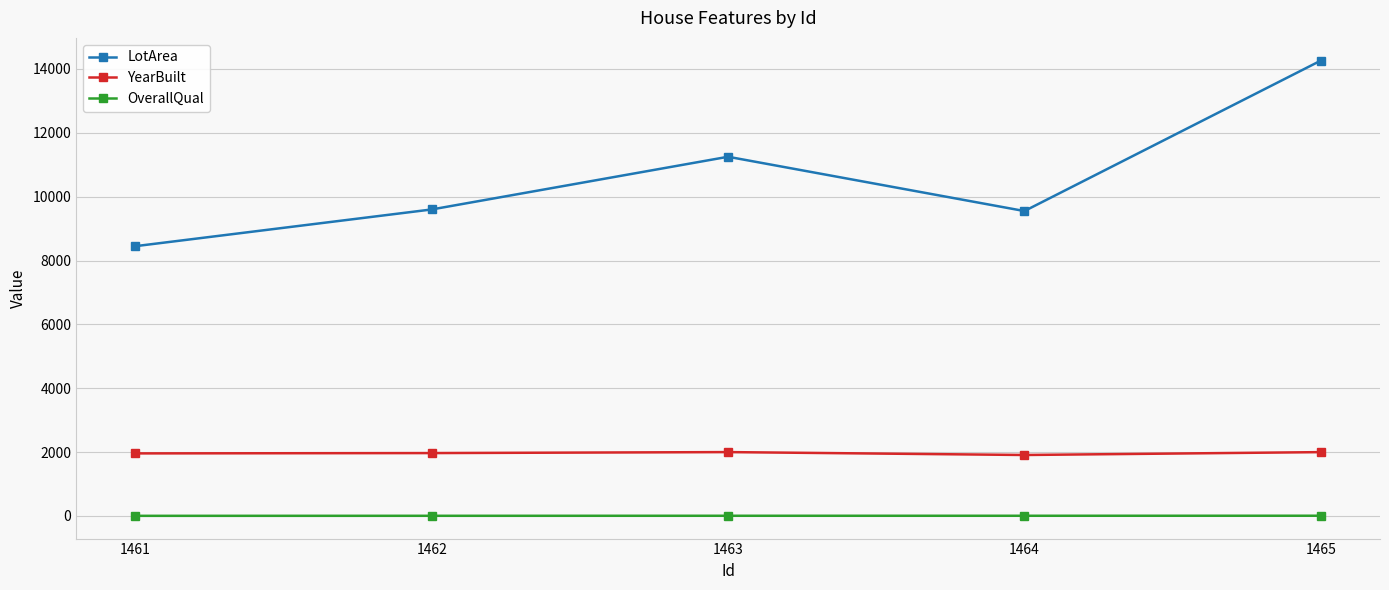

How many interior local peaks does the LotArea series have?

1